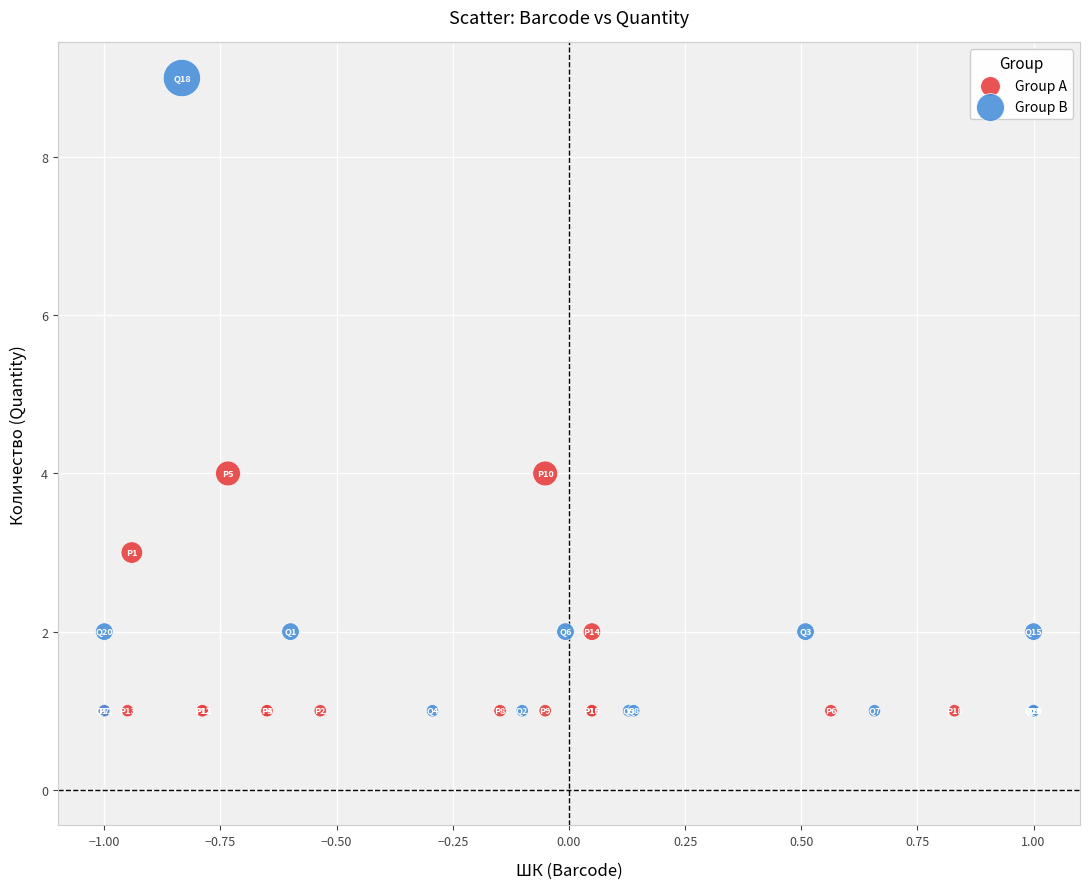

Which series contains the highest Y value?

Group B